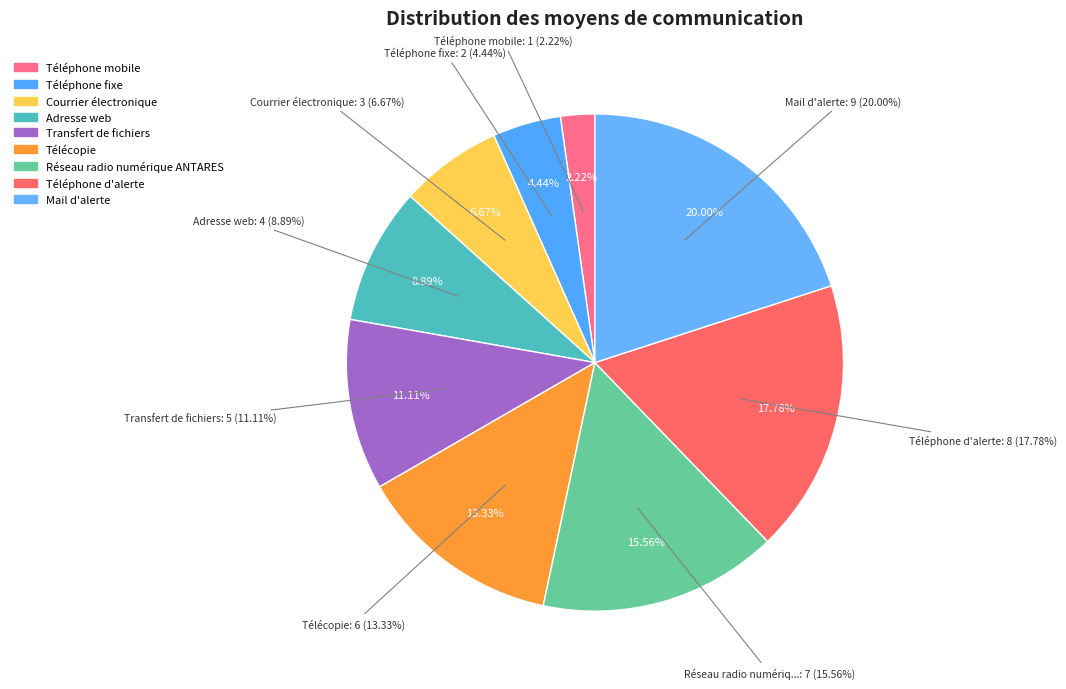

To the nearest percent, what is the difference between the largest and smallest slice percentages?

18%